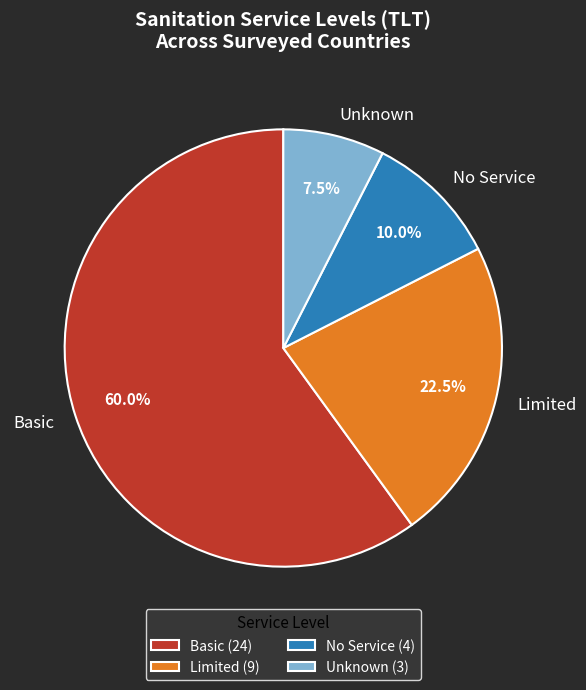

Does any single category account for the majority?

Yes